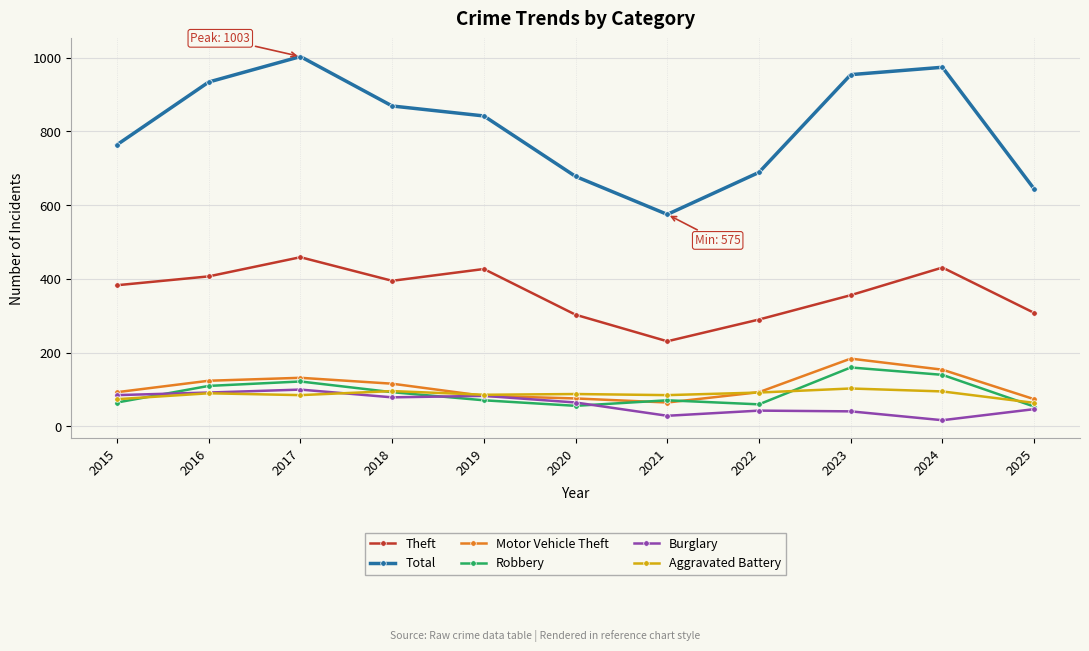

At which label does Robbery first exceed 71?

2016